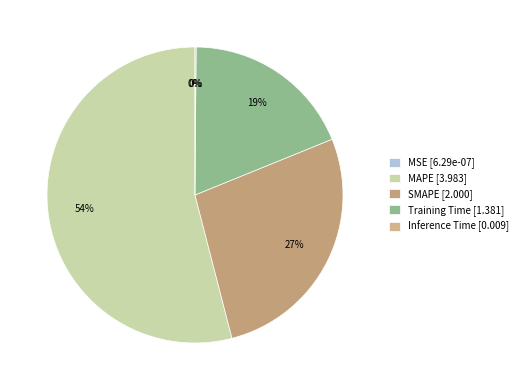

To the nearest percent, what is the combined percentage of Inference Time and SMAPE?

27%